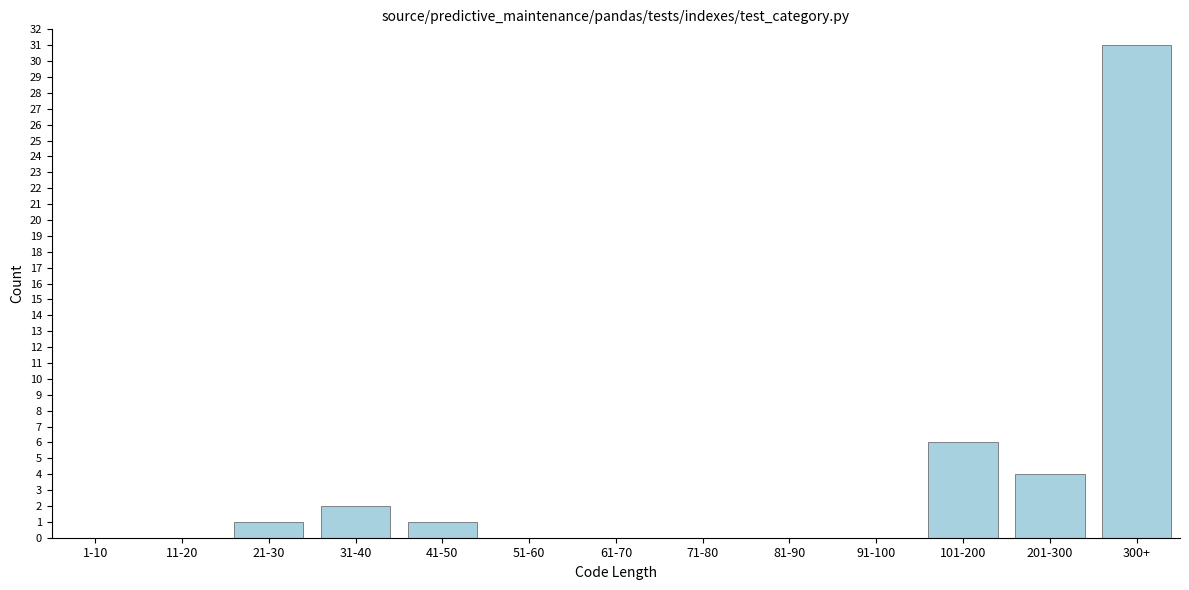

Reading right to left, list all the values displayed in this chart.

300+=31	201-300=4	101-200=6	91-100=0	81-90=0	71-80=0	61-70=0	51-60=0	41-50=1	31-40=2	21-30=1	11-20=0	1-10=0